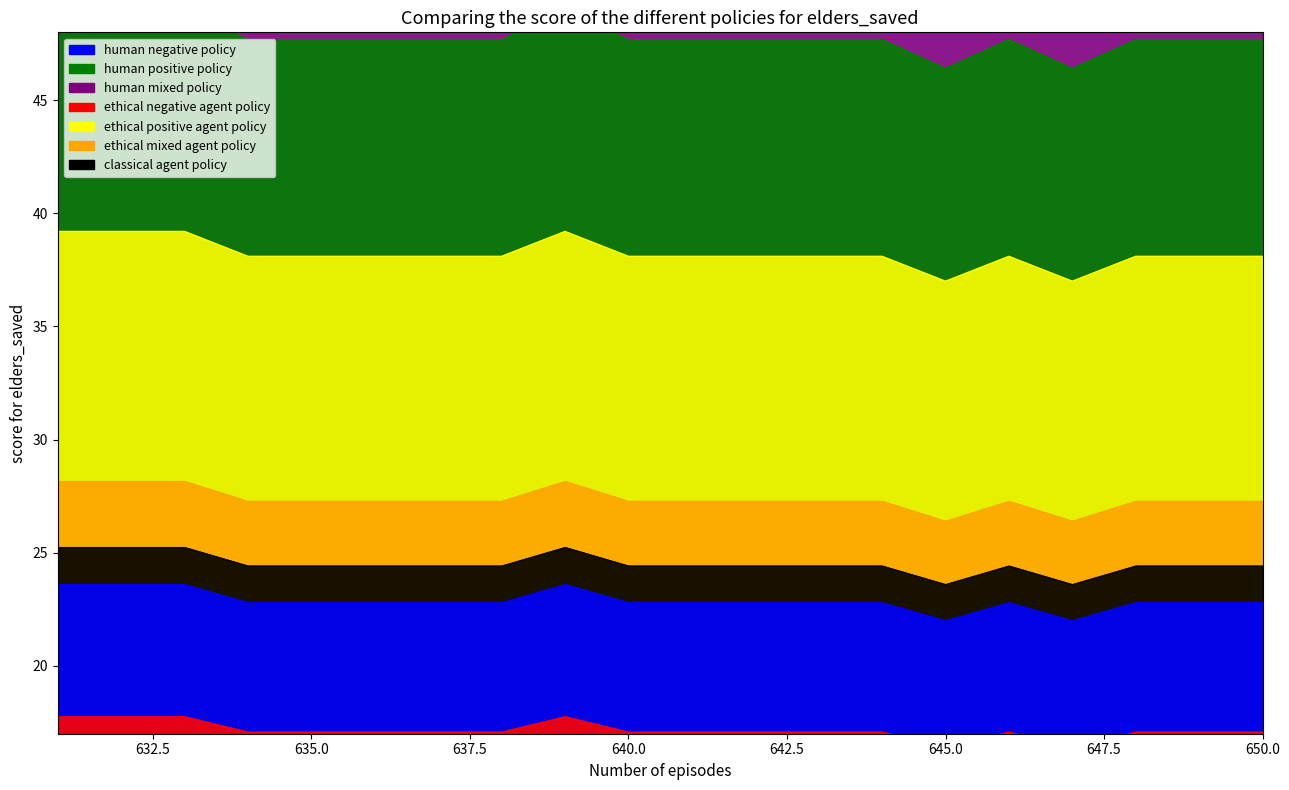

Is it true that the value at 640.0 is 28.2?

False